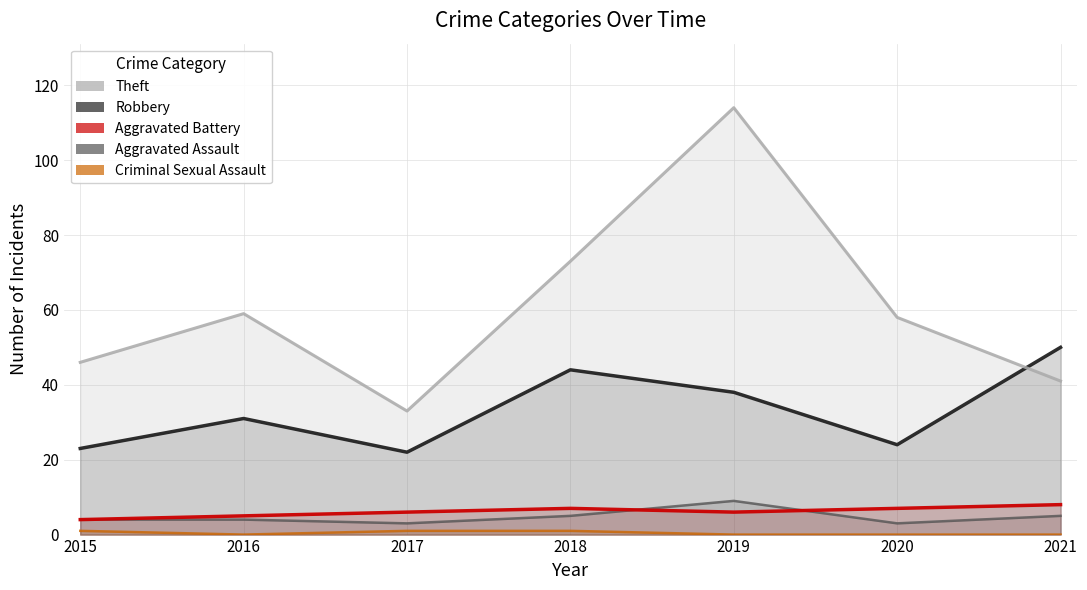

At which category does Aggravated Assault reach its first local peak?

2019